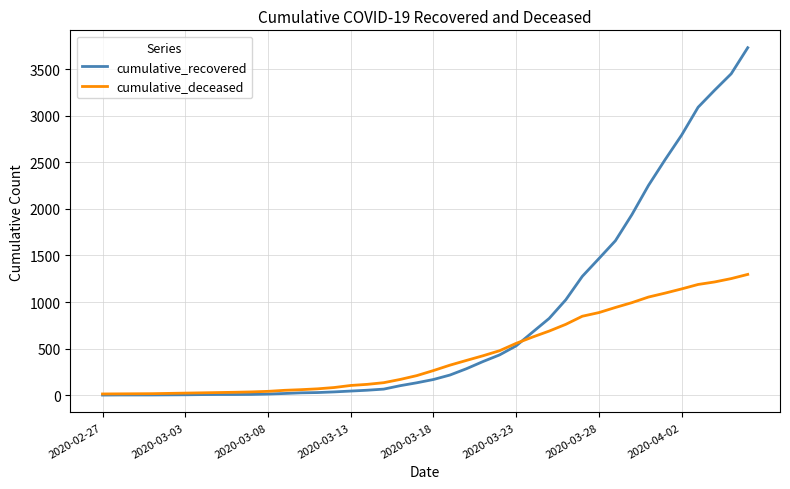

Which series has the largest total across all categories?

cumulative_recovered